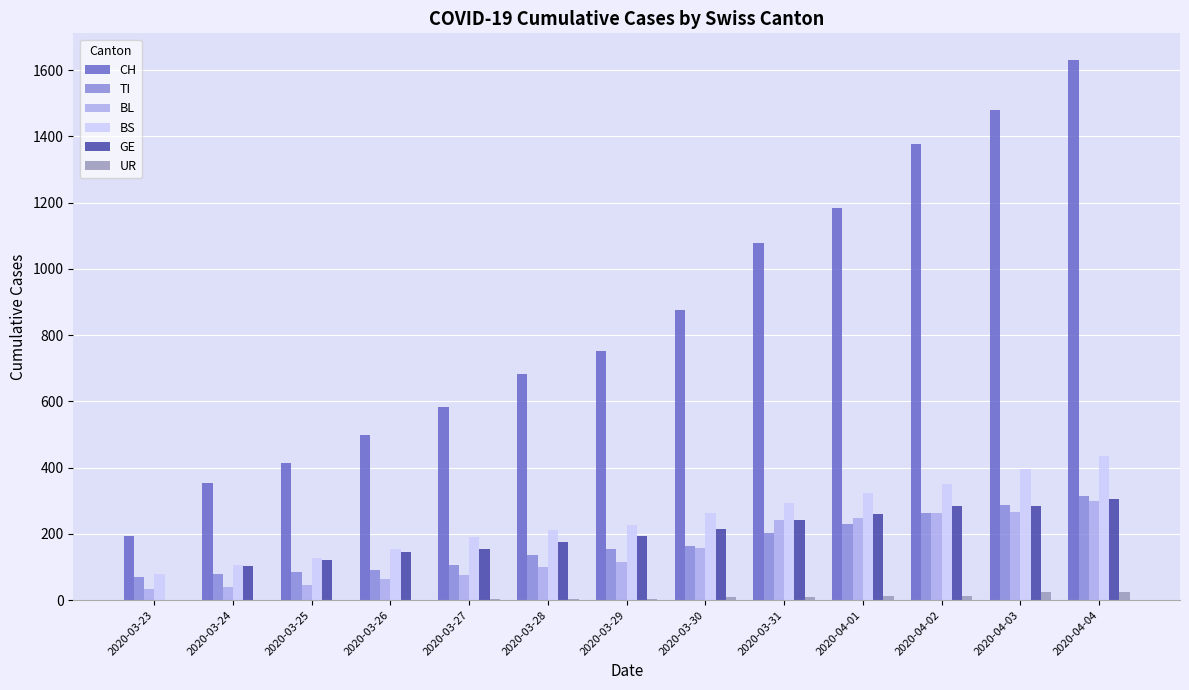

Are the bars horizontal?

No